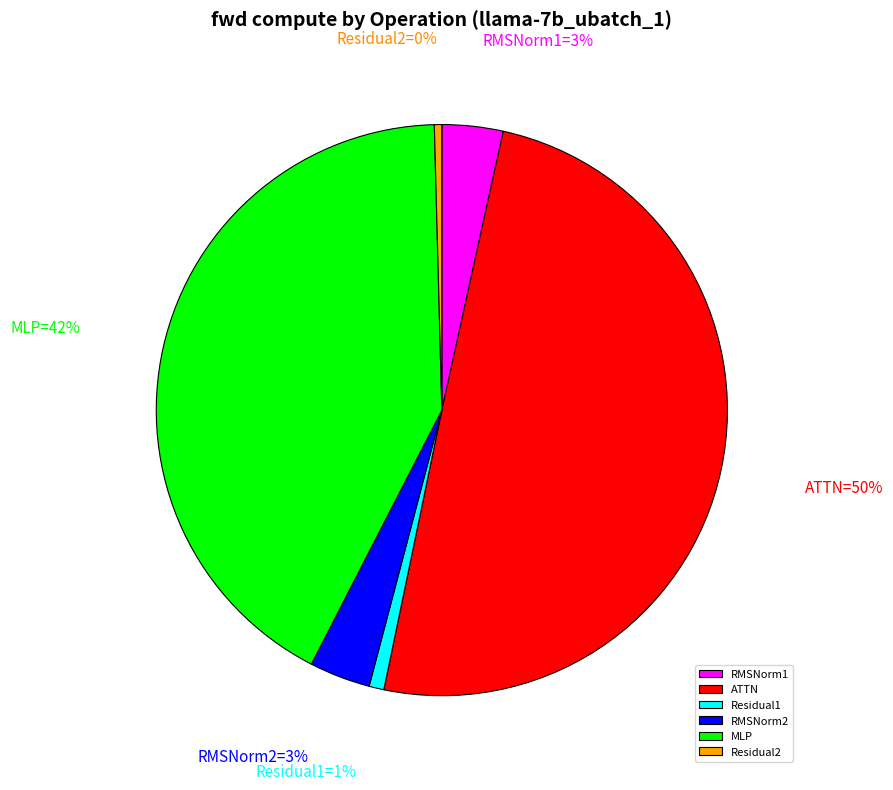

Which has a higher value, ATTN or RMSNorm2?

ATTN